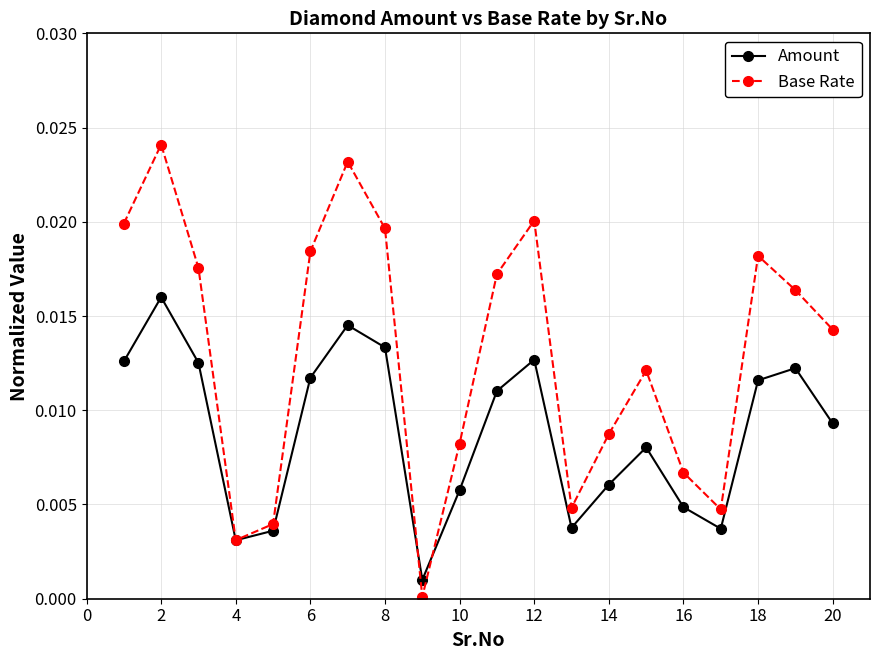

At how many categories does at least one series exceed 0?

20